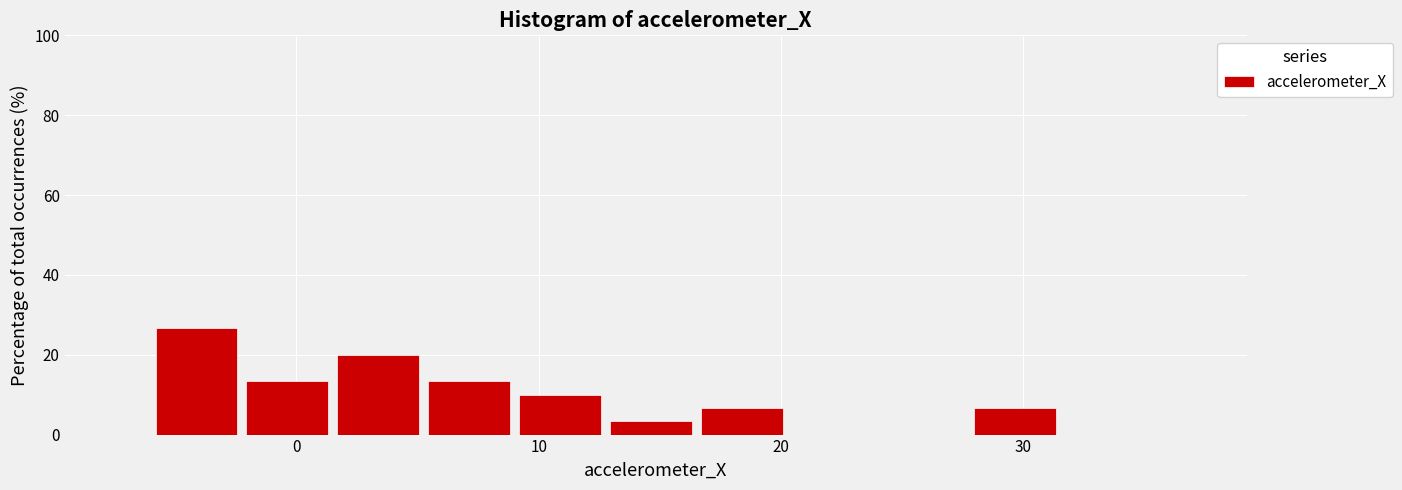

Read against the x-axis, roughly where is the centre of the tallest bar?

-4